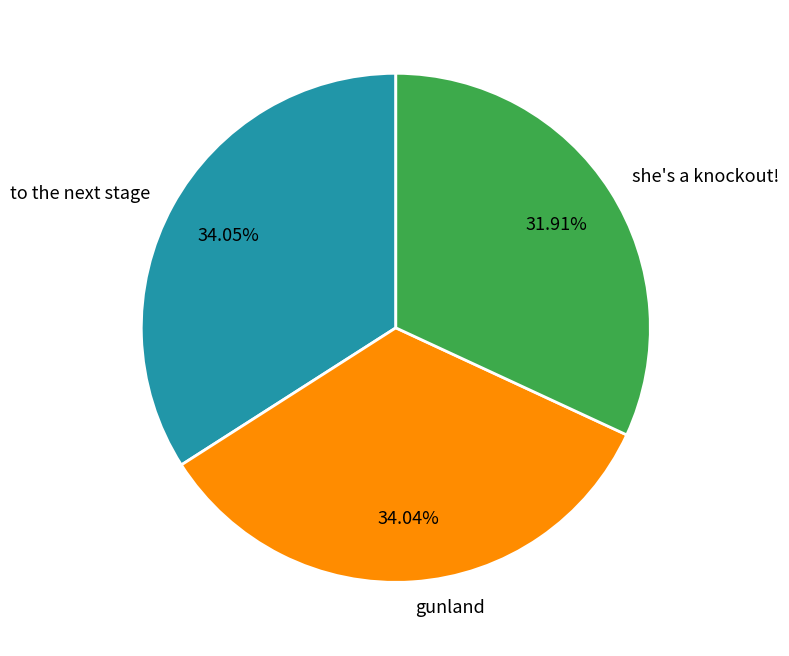

Combined, do to the next stage and gunland account for over 50%?

Yes